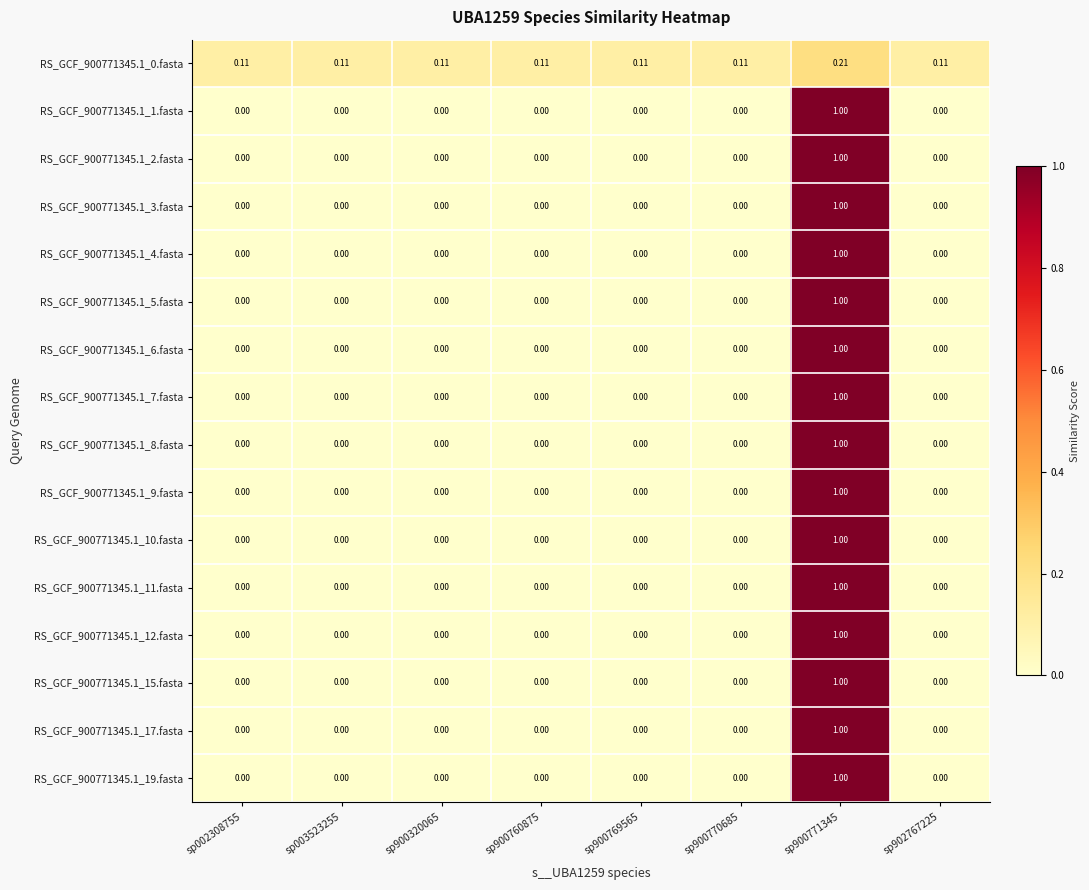

Reading left to right, list all the values displayed in this chart.

RS_GCF_900771345.1_0.fasta: sp002308755=0.1	sp003523255=0.1	sp900320065=0.1	sp900760875=0.1	sp900769565=0.1	sp900770685=0.1	sp900771345=0.2	sp902767225=0.1
RS_GCF_900771345.1_1.fasta: sp002308755=0.0	sp003523255=0.0	sp900320065=0.0	sp900760875=0.0	sp900769565=0.0	sp900770685=0.0	sp900771345=1.0	sp902767225=0.0
RS_GCF_900771345.1_2.fasta: sp002308755=0.0	sp003523255=0.0	sp900320065=0.0	sp900760875=0.0	sp900769565=0.0	sp900770685=0.0	sp900771345=1.0	sp902767225=0.0
RS_GCF_900771345.1_3.fasta: sp002308755=0.0	sp003523255=0.0	sp900320065=0.0	sp900760875=0.0	sp900769565=0.0	sp900770685=0.0	sp900771345=1.0	sp902767225=0.0
RS_GCF_900771345.1_4.fasta: sp002308755=0.0	sp003523255=0.0	sp900320065=0.0	sp900760875=0.0	sp900769565=0.0	sp900770685=0.0	sp900771345=1.0	sp902767225=0.0
RS_GCF_900771345.1_5.fasta: sp002308755=0.0	sp003523255=0.0	sp900320065=0.0	sp900760875=0.0	sp900769565=0.0	sp900770685=0.0	sp900771345=1.0	sp902767225=0.0
RS_GCF_900771345.1_6.fasta: sp002308755=0.0	sp003523255=0.0	sp900320065=0.0	sp900760875=0.0	sp900769565=0.0	sp900770685=0.0	sp900771345=1.0	sp902767225=0.0
RS_GCF_900771345.1_7.fasta: sp002308755=0.0	sp003523255=0.0	sp900320065=0.0	sp900760875=0.0	sp900769565=0.0	sp900770685=0.0	sp900771345=1.0	sp902767225=0.0
RS_GCF_900771345.1_8.fasta: sp002308755=0.0	sp003523255=0.0	sp900320065=0.0	sp900760875=0.0	sp900769565=0.0	sp900770685=0.0	sp900771345=1.0	sp902767225=0.0
RS_GCF_900771345.1_9.fasta: sp002308755=0.0	sp003523255=0.0	sp900320065=0.0	sp900760875=0.0	sp900769565=0.0	sp900770685=0.0	sp900771345=1.0	sp902767225=0.0
RS_GCF_900771345.1_10.fasta: sp002308755=0.0	sp003523255=0.0	sp900320065=0.0	sp900760875=0.0	sp900769565=0.0	sp900770685=0.0	sp900771345=1.0	sp902767225=0.0
RS_GCF_900771345.1_11.fasta: sp002308755=0.0	sp003523255=0.0	sp900320065=0.0	sp900760875=0.0	sp900769565=0.0	sp900770685=0.0	sp900771345=1.0	sp902767225=0.0
RS_GCF_900771345.1_12.fasta: sp002308755=0.0	sp003523255=0.0	sp900320065=0.0	sp900760875=0.0	sp900769565=0.0	sp900770685=0.0	sp900771345=1.0	sp902767225=0.0
RS_GCF_900771345.1_15.fasta: sp002308755=0.0	sp003523255=0.0	sp900320065=0.0	sp900760875=0.0	sp900769565=0.0	sp900770685=0.0	sp900771345=1.0	sp902767225=0.0
RS_GCF_900771345.1_17.fasta: sp002308755=0.0	sp003523255=0.0	sp900320065=0.0	sp900760875=0.0	sp900769565=0.0	sp900770685=0.0	sp900771345=1.0	sp902767225=0.0
RS_GCF_900771345.1_19.fasta: sp002308755=0.0	sp003523255=0.0	sp900320065=0.0	sp900760875=0.0	sp900769565=0.0	sp900770685=0.0	sp900771345=1.0	sp902767225=0.0